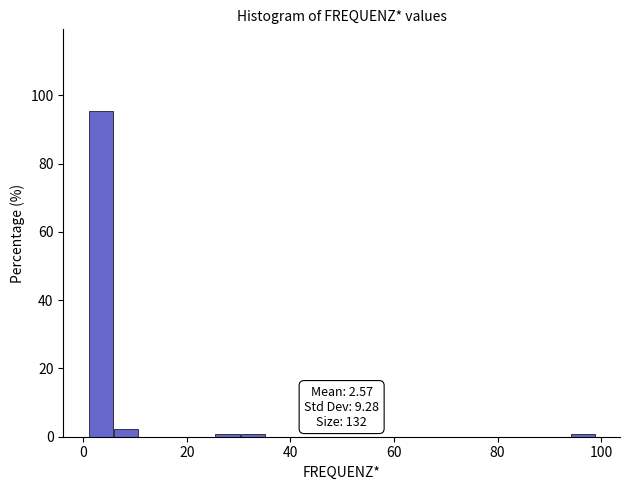

Read against the x-axis, roughly where is the centre of the tallest bar?

4